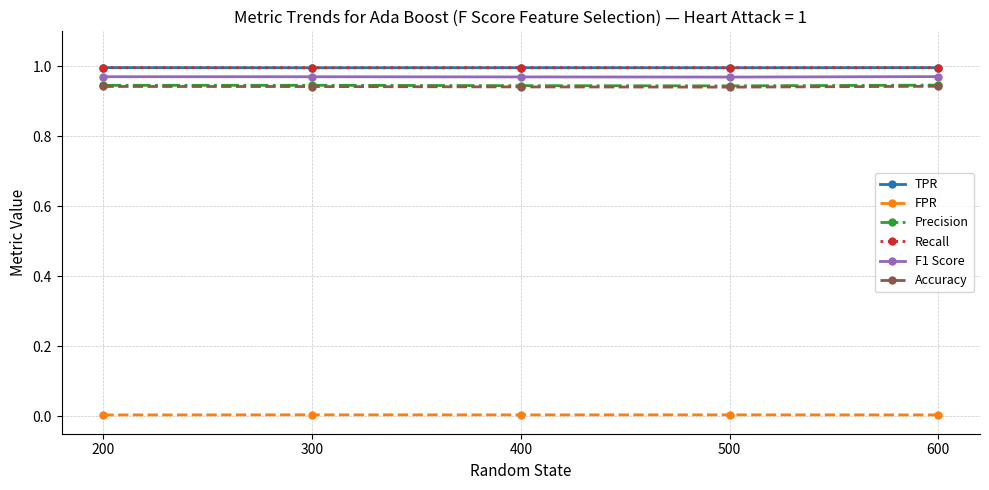

Where is the first local minimum for TPR?

300